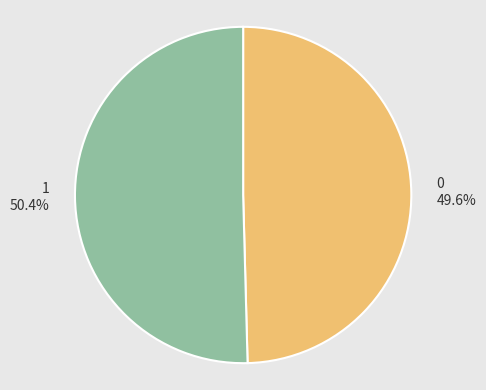

How much of the chart is everything except 1?

49.6%